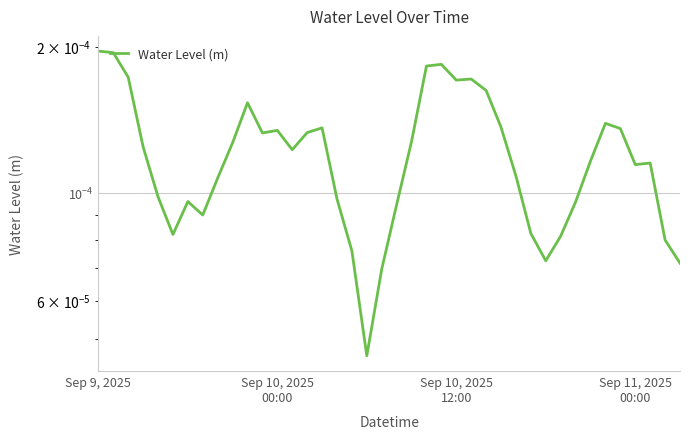

Count the number of categories in the chart.

40